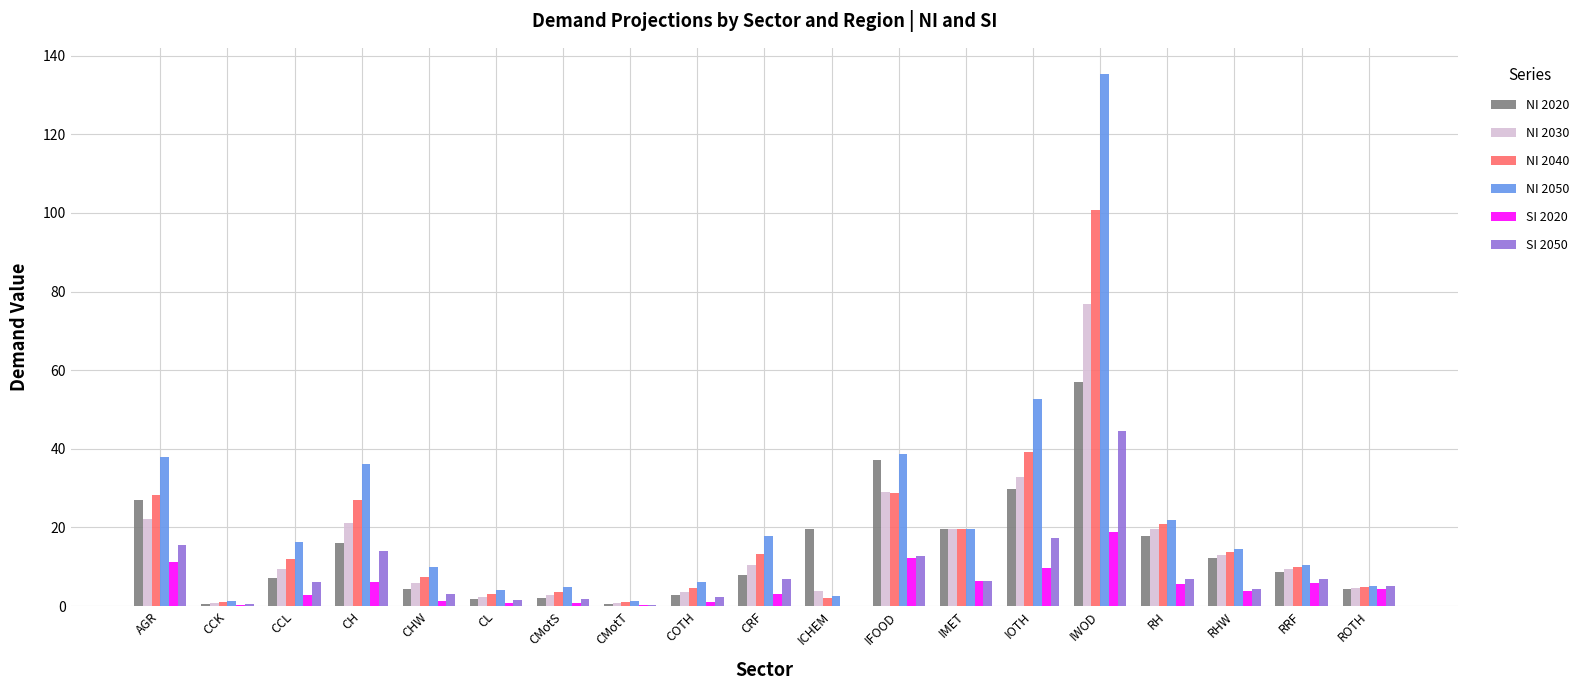

Between COTH and RRF, which series saw the biggest shift?

NI 2020